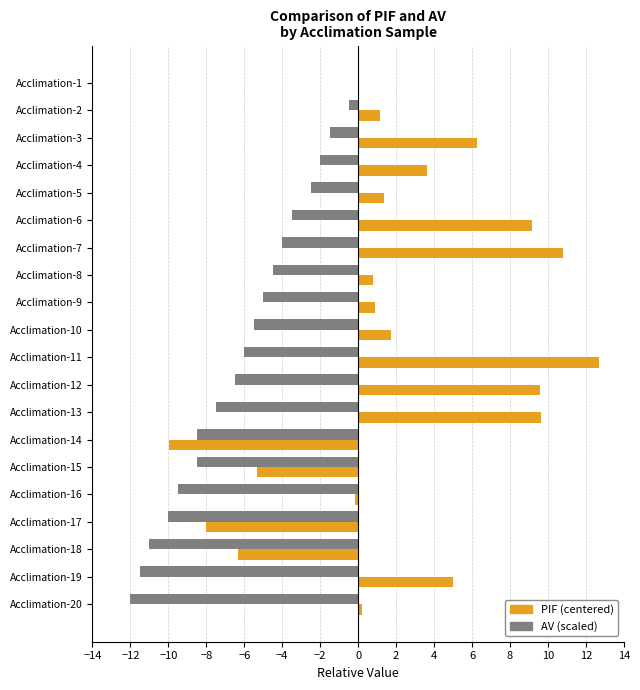

Which category has the highest value across all series?

Acclimation-11